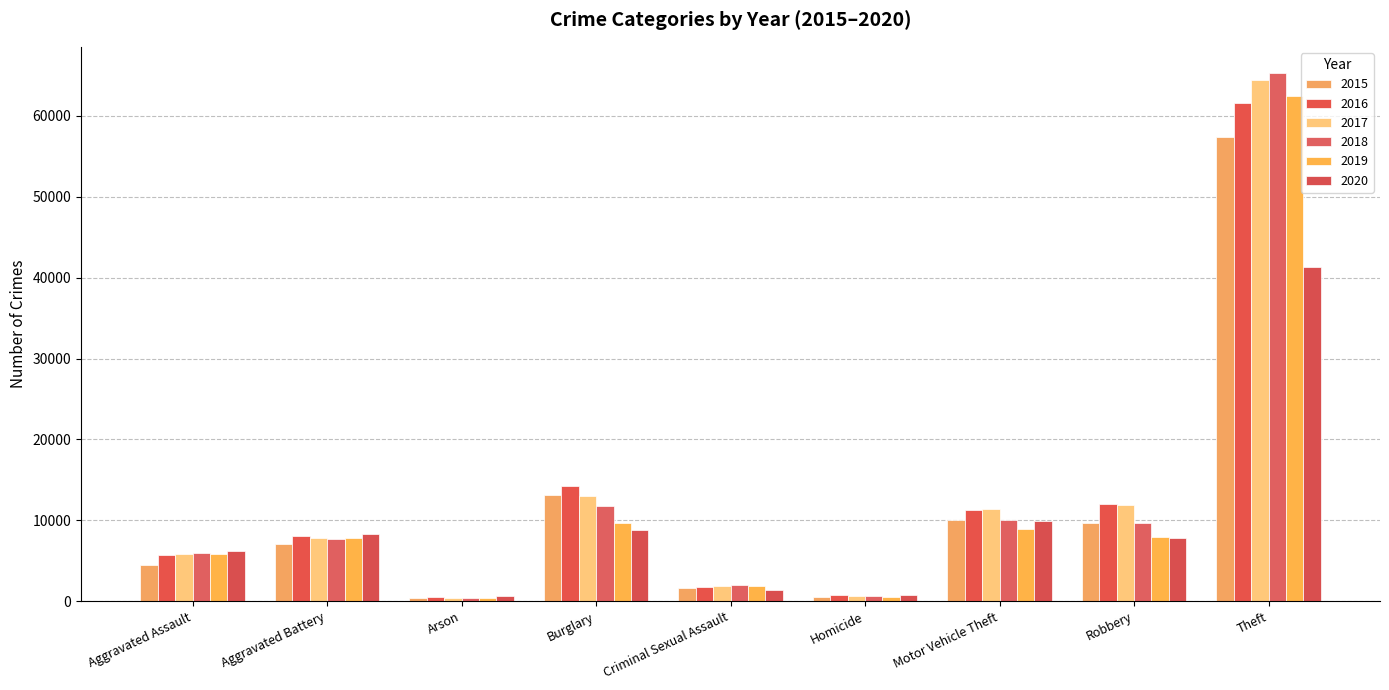

Where is 2018 nearest to the value 32827?

Burglary